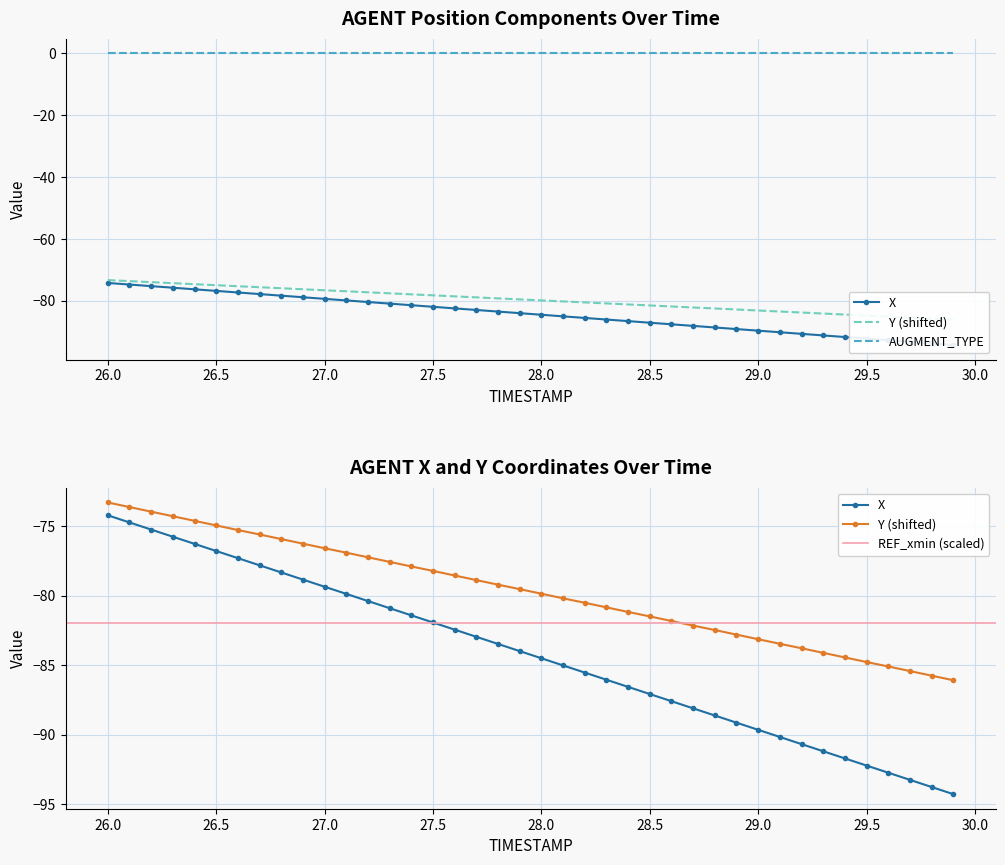

What is the label of the 35th point from the left?

29.4